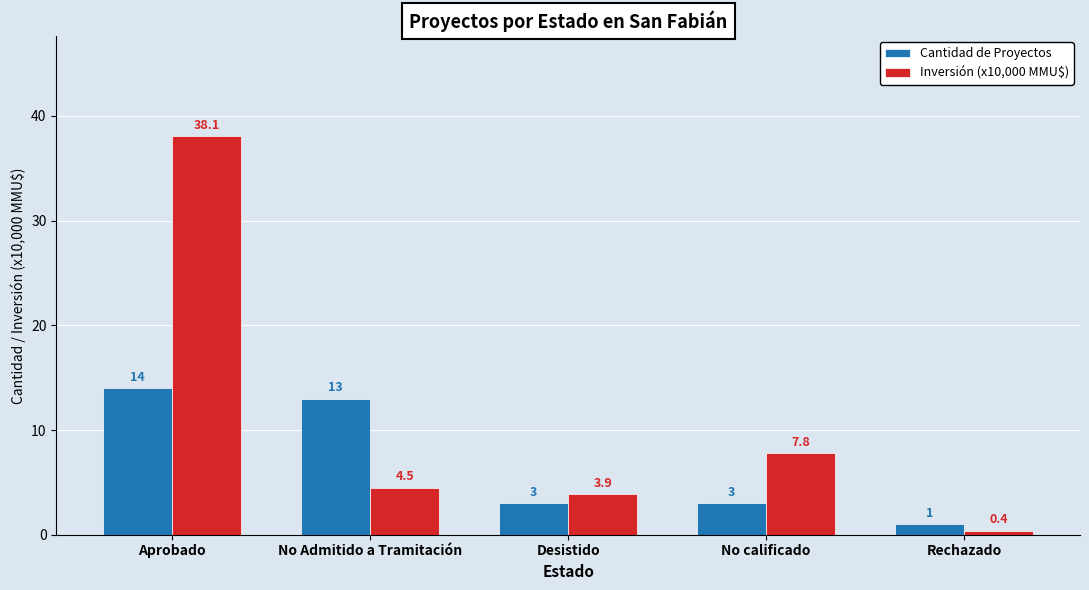

What is the difference between the highest and lowest values at No calificado?

4.8